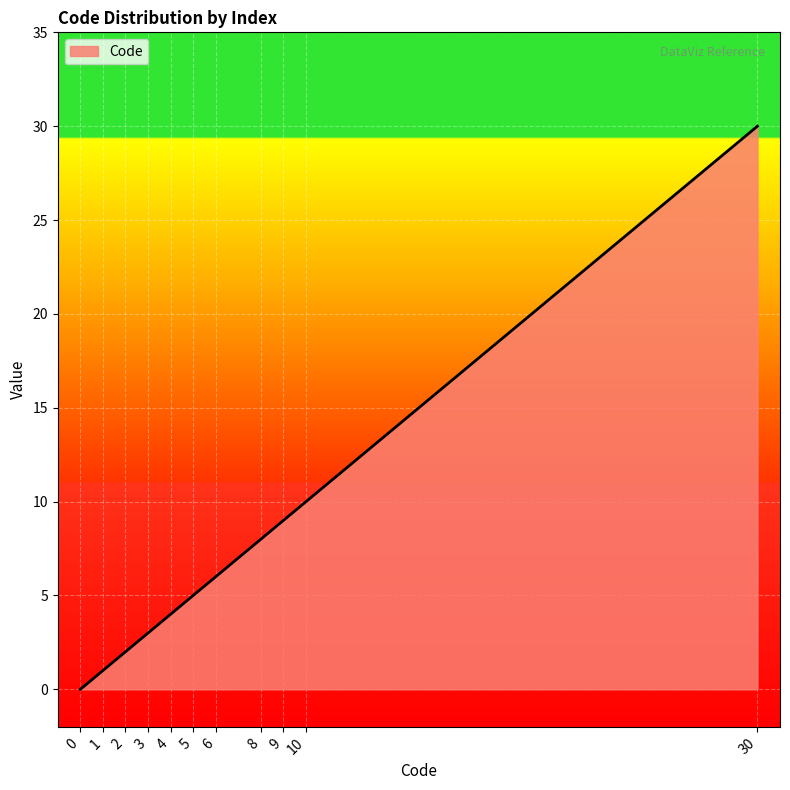

What is the change in value from 8 to 10?

+2